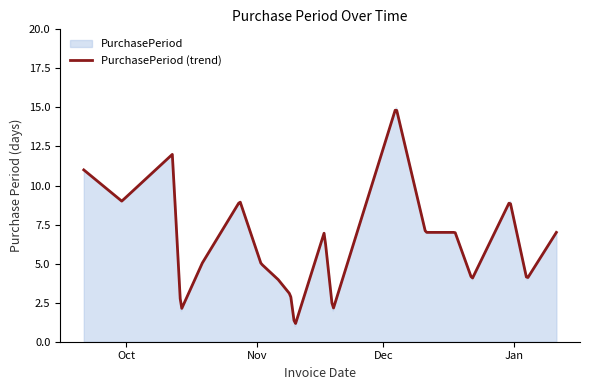

What is the difference between the values at 2015-11-19 and 2016-01-04?

2